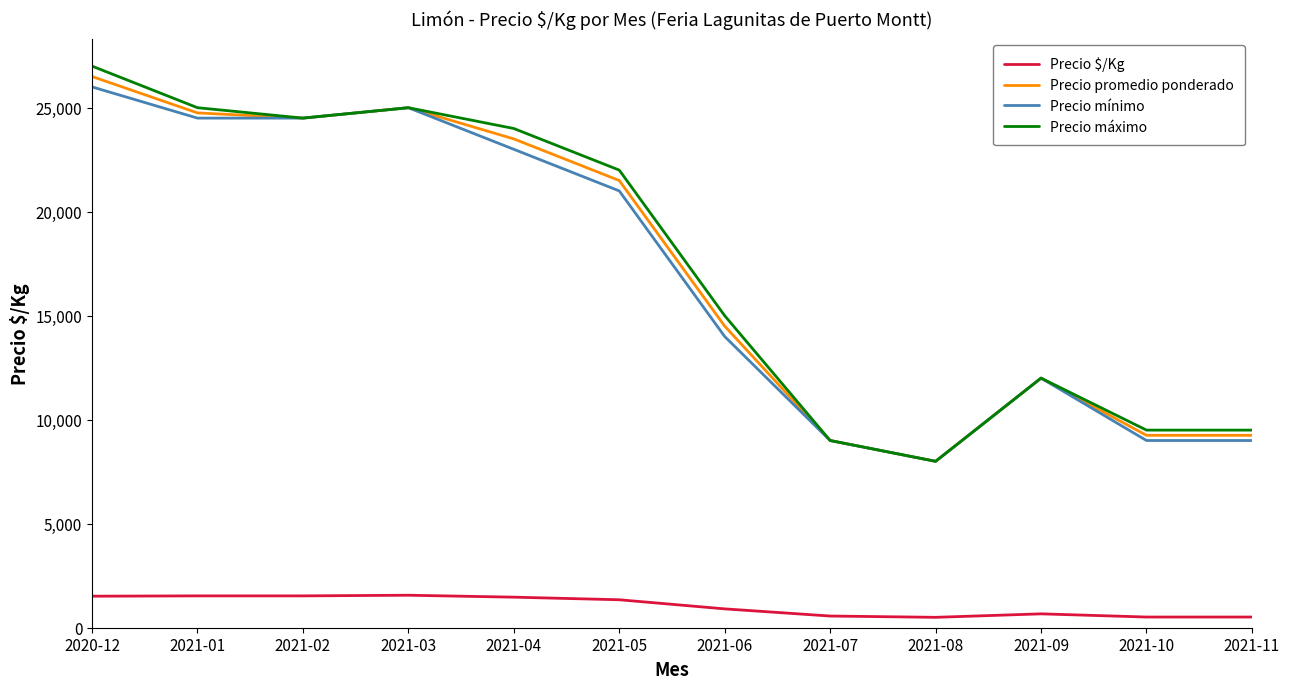

The value of Precio máximo at 2021-06 is 15000. True or false?

True